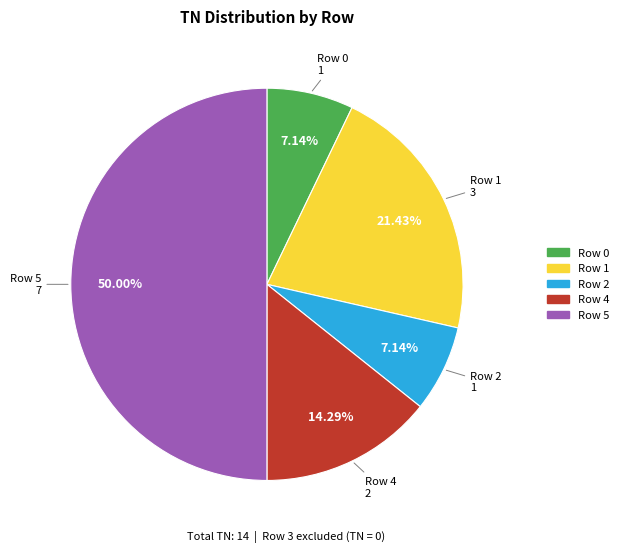

To the nearest percent, what is the difference between the largest and smallest slice percentages?

43%